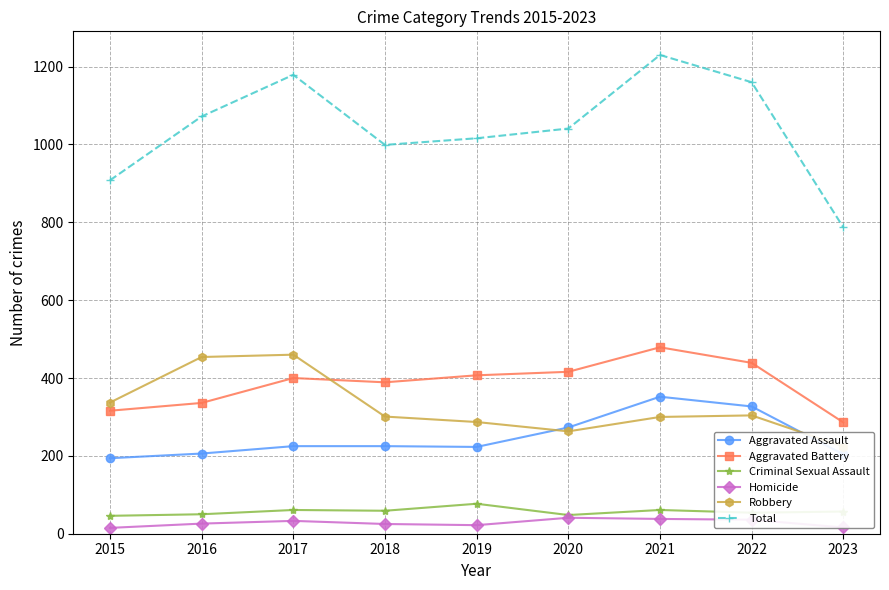

Is the value of Robbery at 2020 greater than the value of Aggravated Assault at 2020?

No